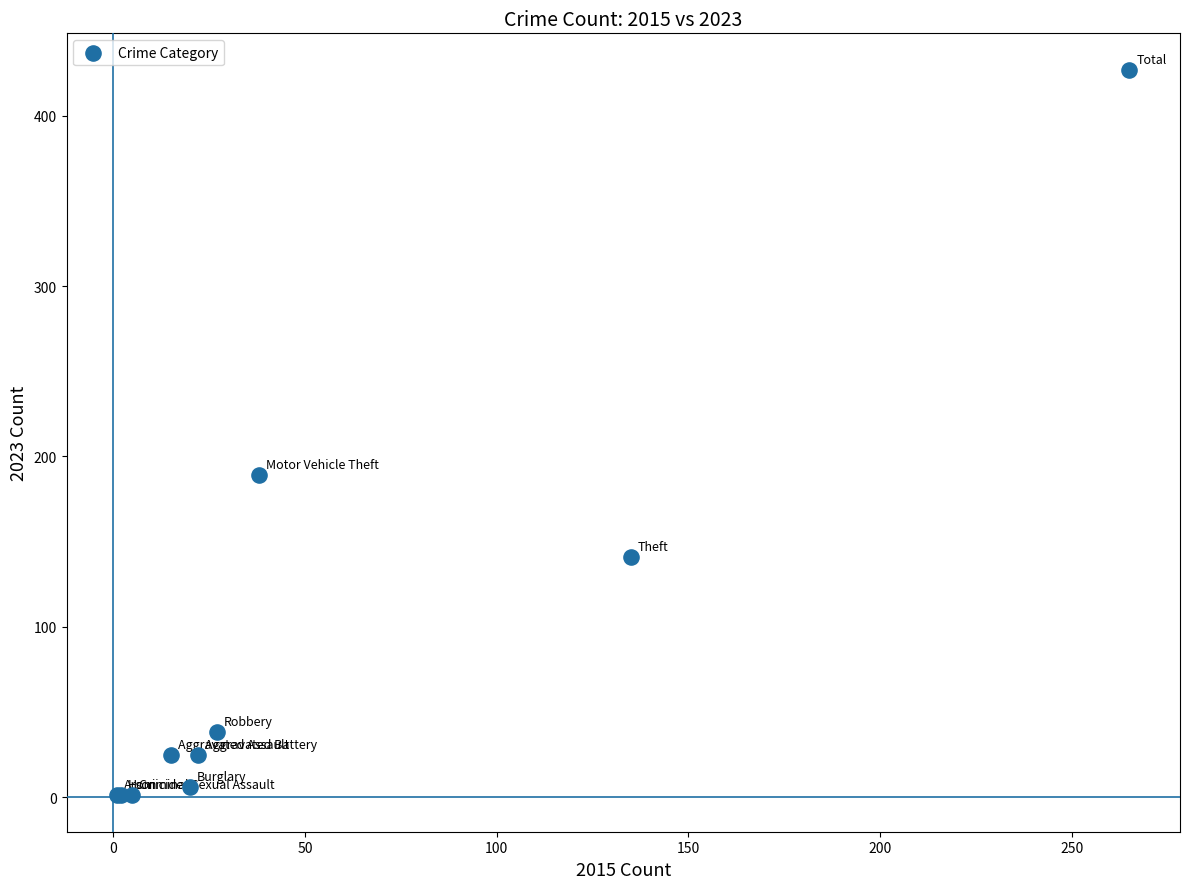

What Y value in the scatter plot is closest to 214?

189